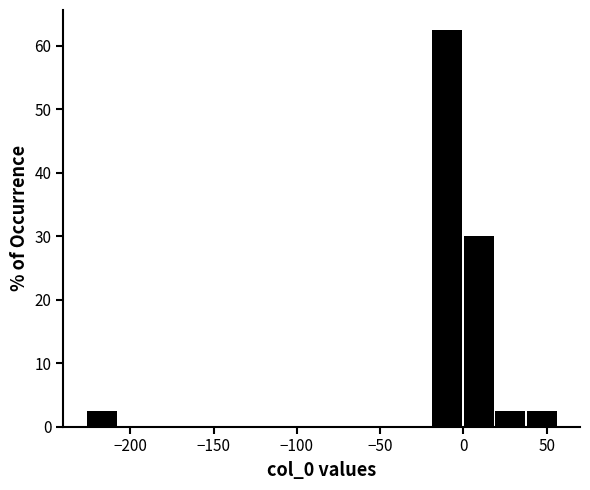

Around what value on the x-axis is the tallest bar? Give the approximate position of its centre, as read against the axis.

-10